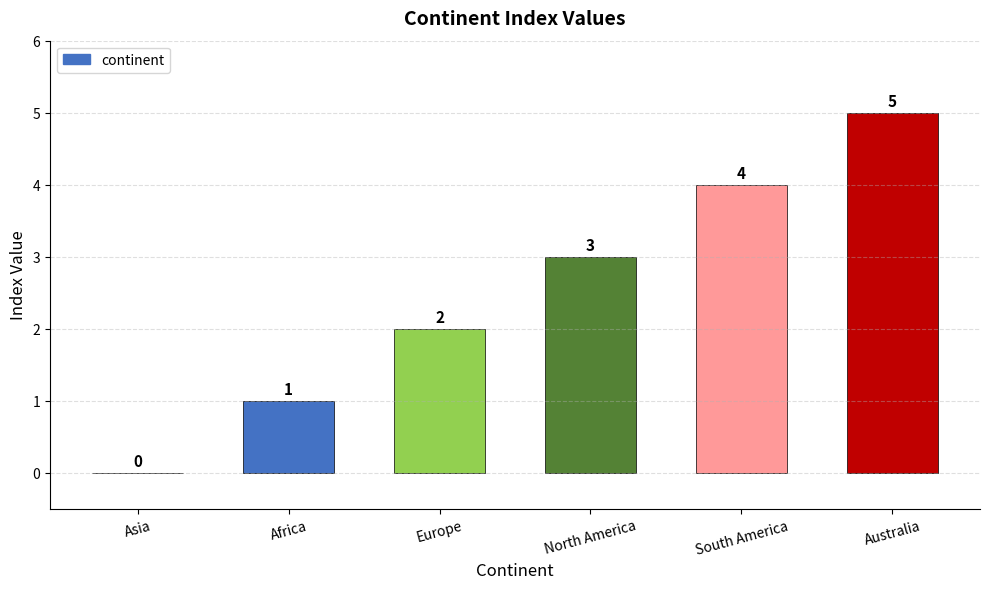

True or false: the data shows 2 at Asia.

False